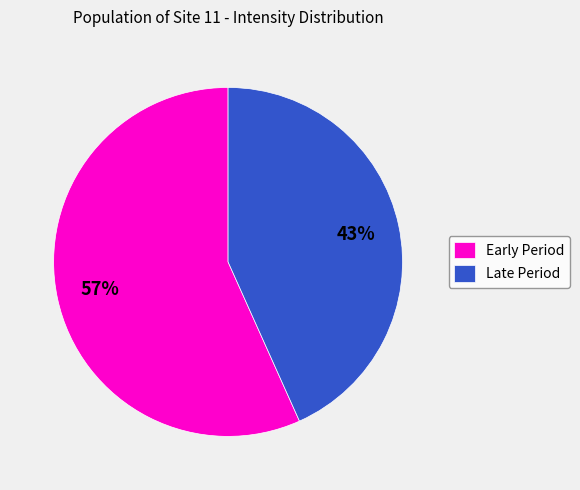

What is the ratio of the value at Early Period to the value at Late Period?

1.3